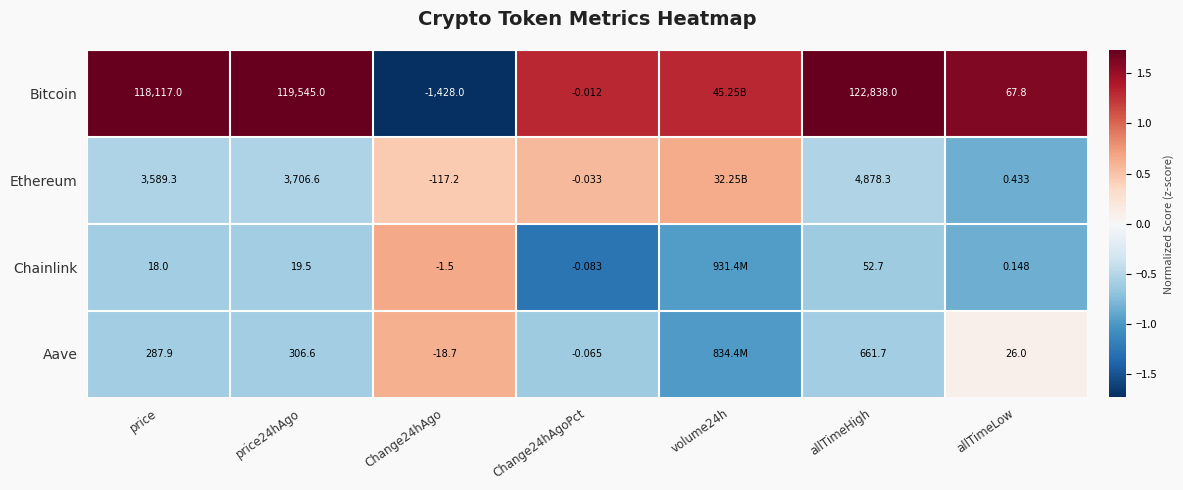

Is it true that Aave equals 1.0 at Change24hAgo?

False